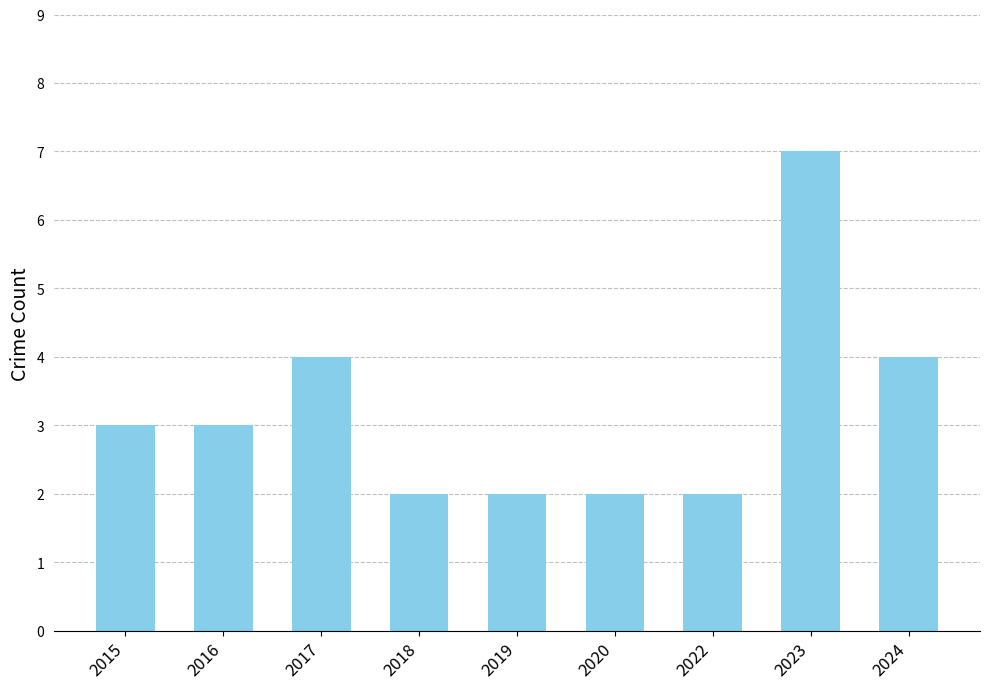

What is the change in value from 2016 to 2018?

-1